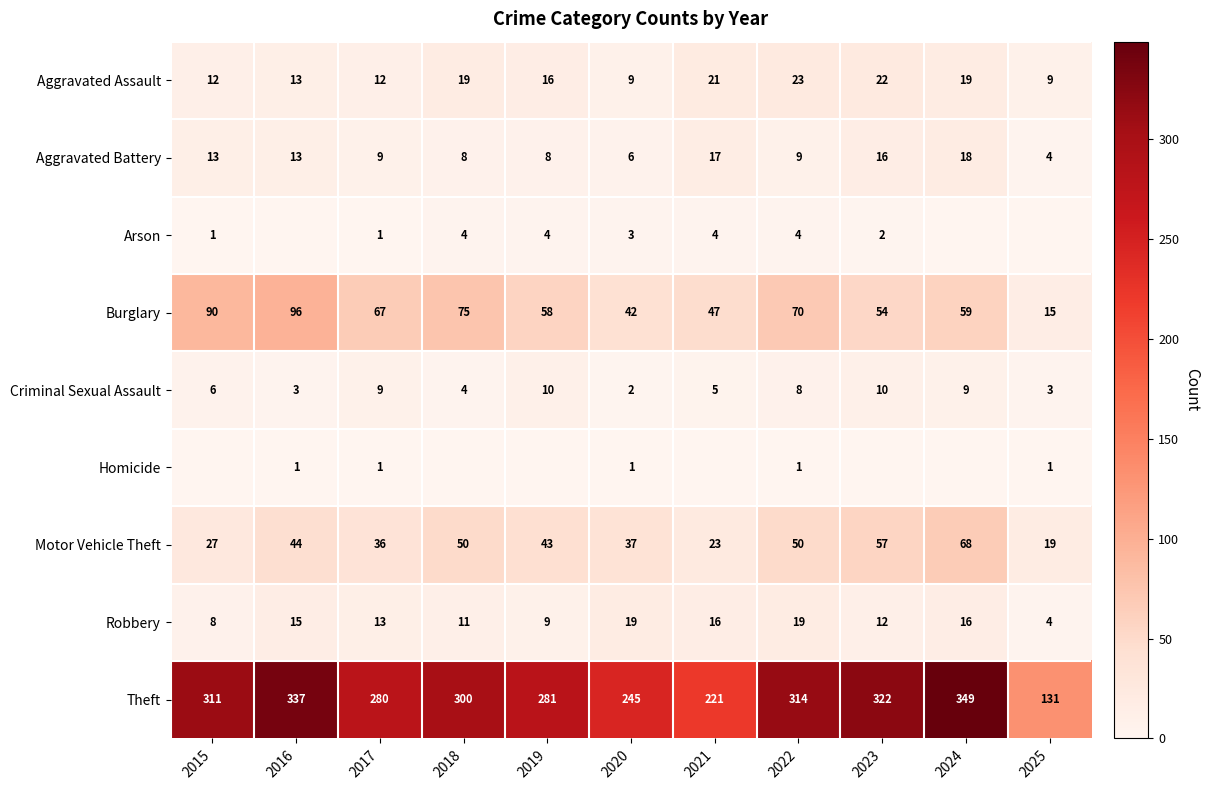

Count the number of data series in this chart.

9